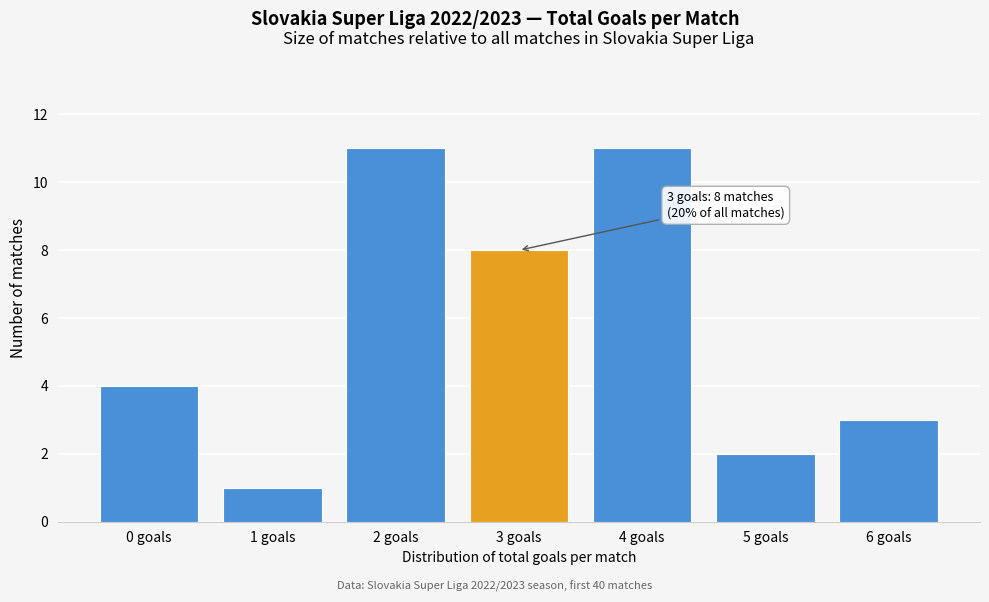

Reading left to right, extract all data points from this chart.

4	1	11	8	11	2	3